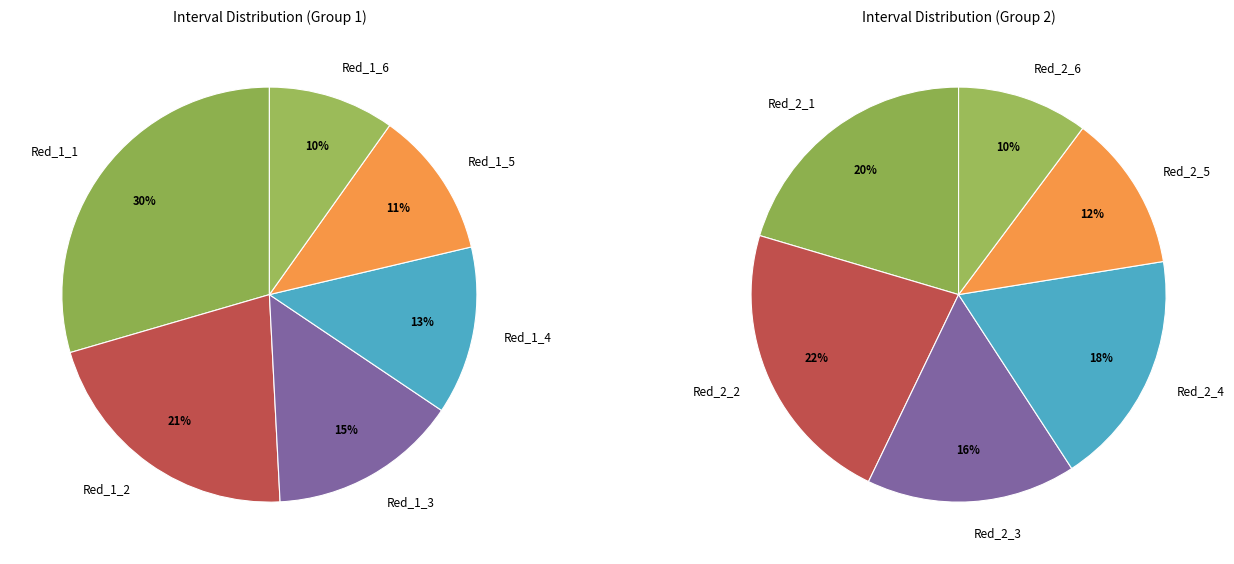

Is it true that Red_1_3 is 1% of the pie?

False